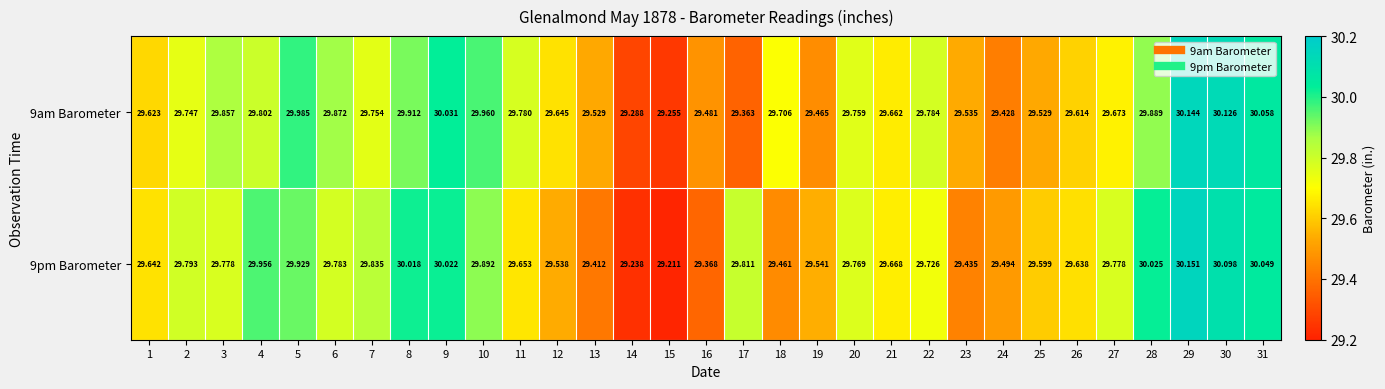

Count the number of categories in the chart.

31